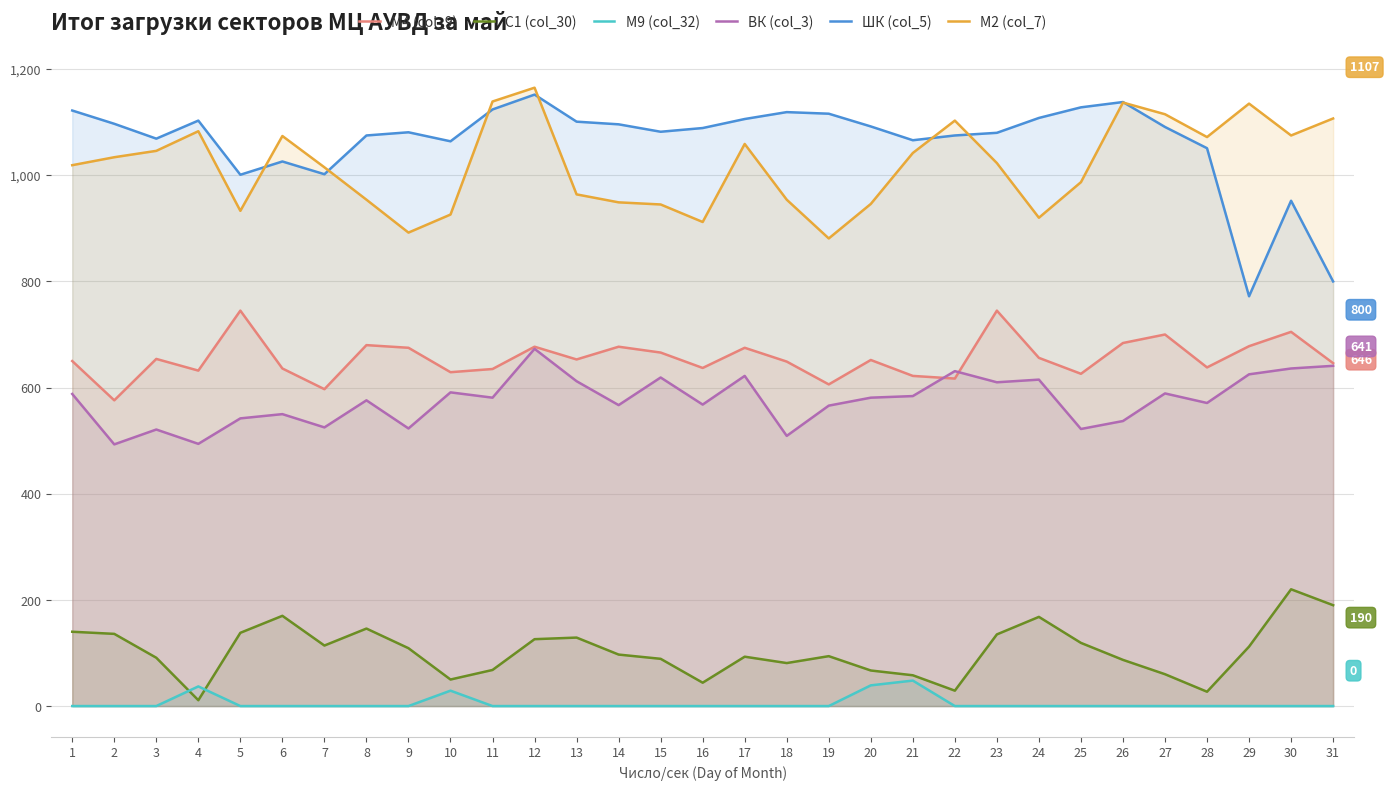

True or false: M9 (col_32) has a value of 24 at 2.

False